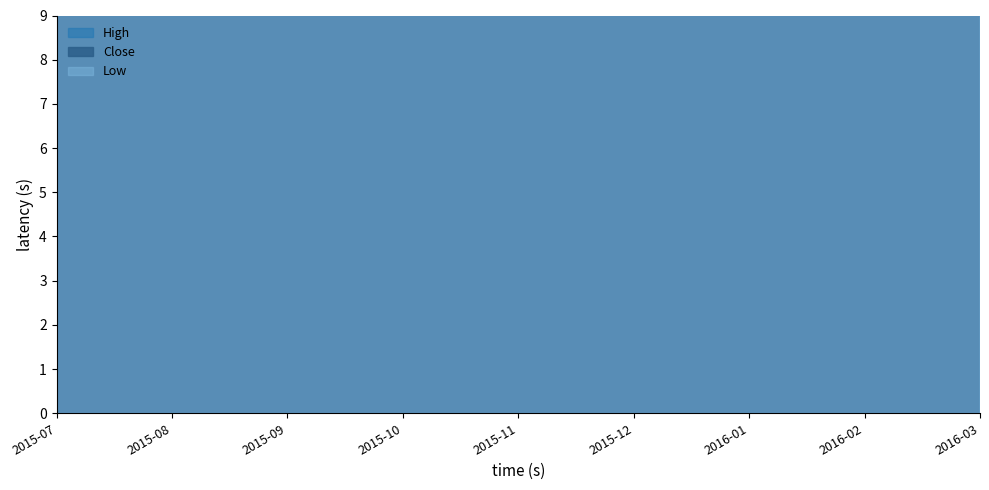

Which series has the largest total across all categories?

High